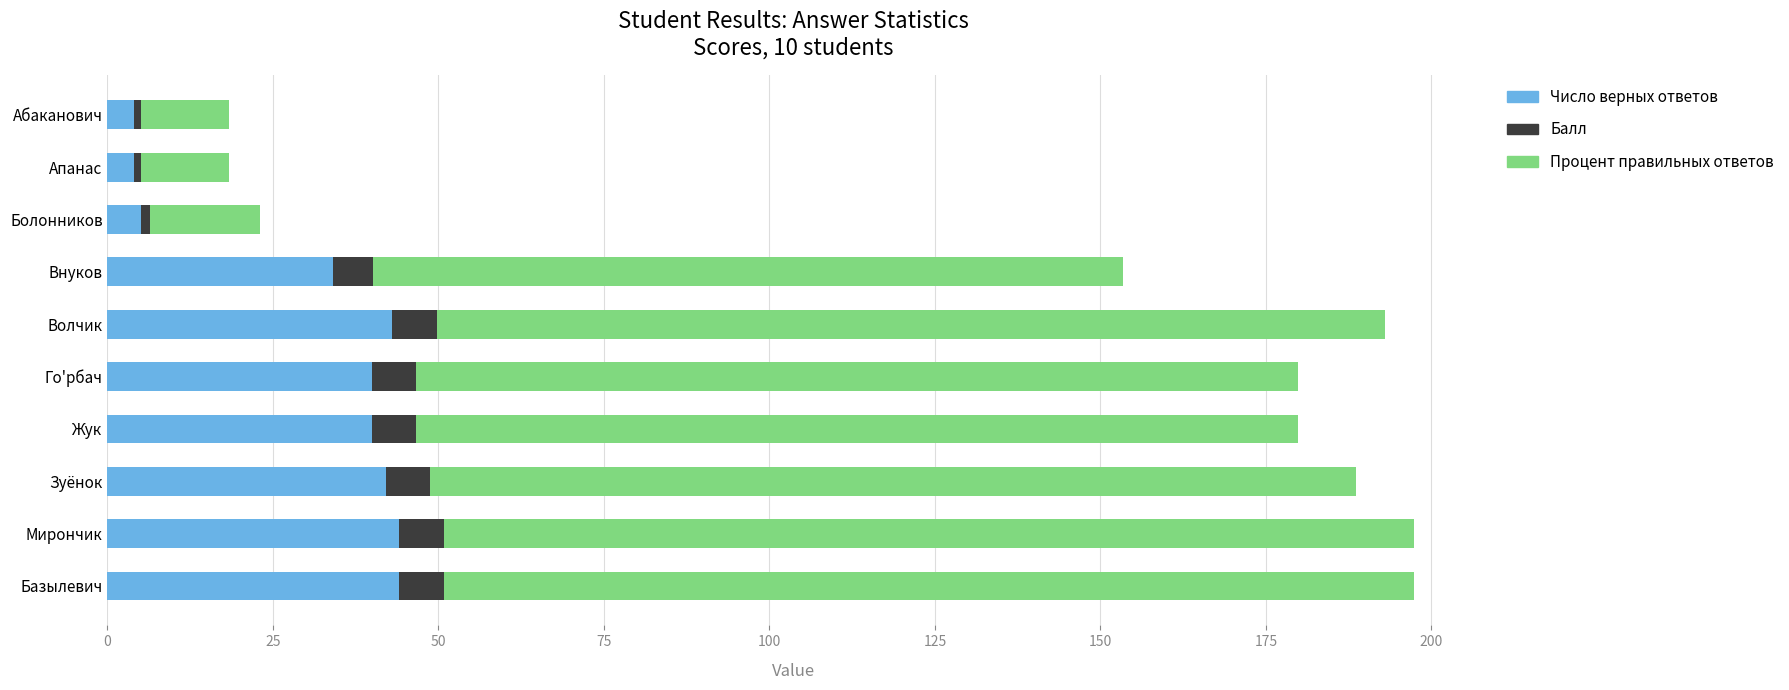

What are all the series names shown in the legend?

Число верных ответов, Балл, Процент правильных ответов